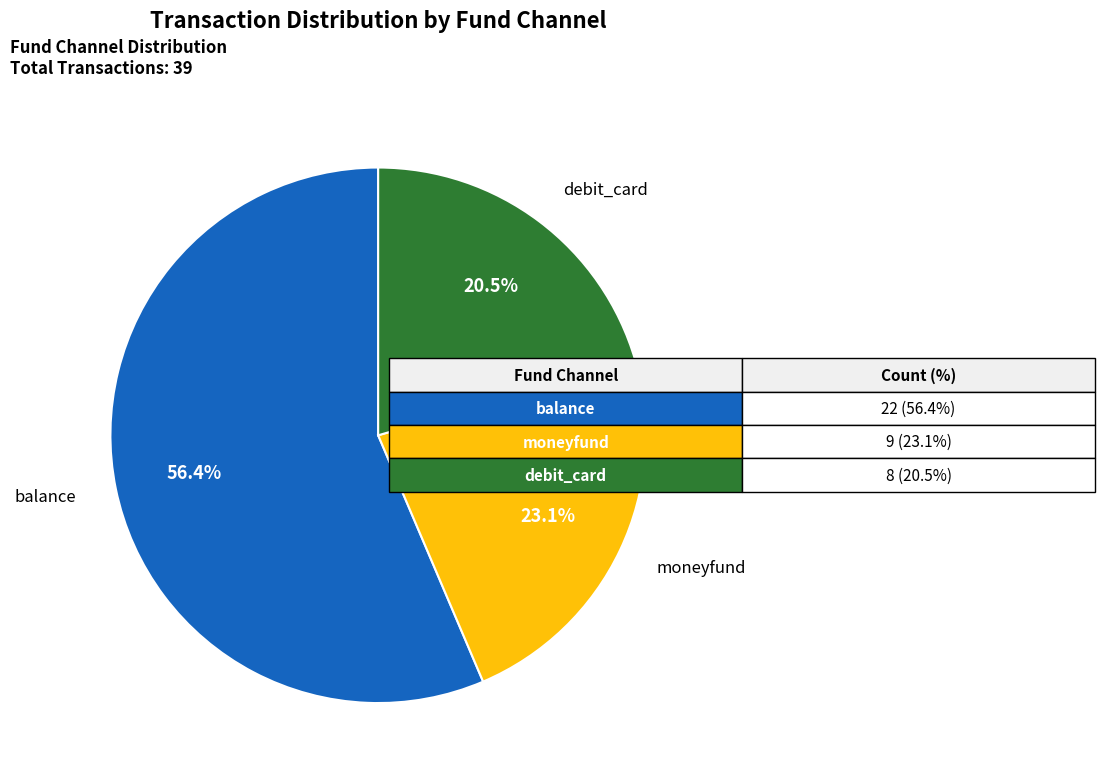

Is there a majority slice in this chart?

Yes